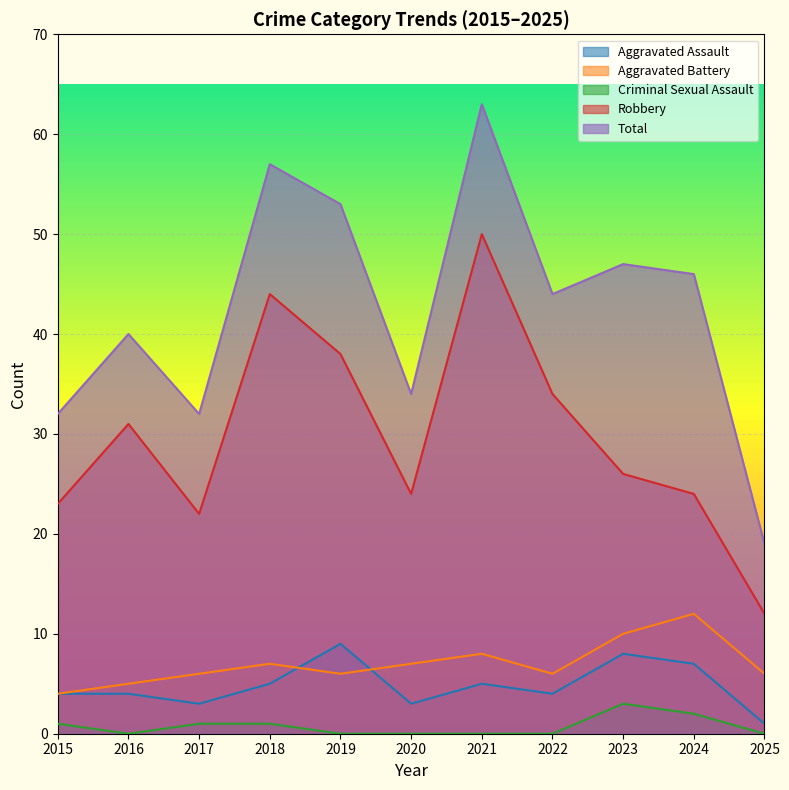

What is the value of the Total point at the 7th from the left?

63